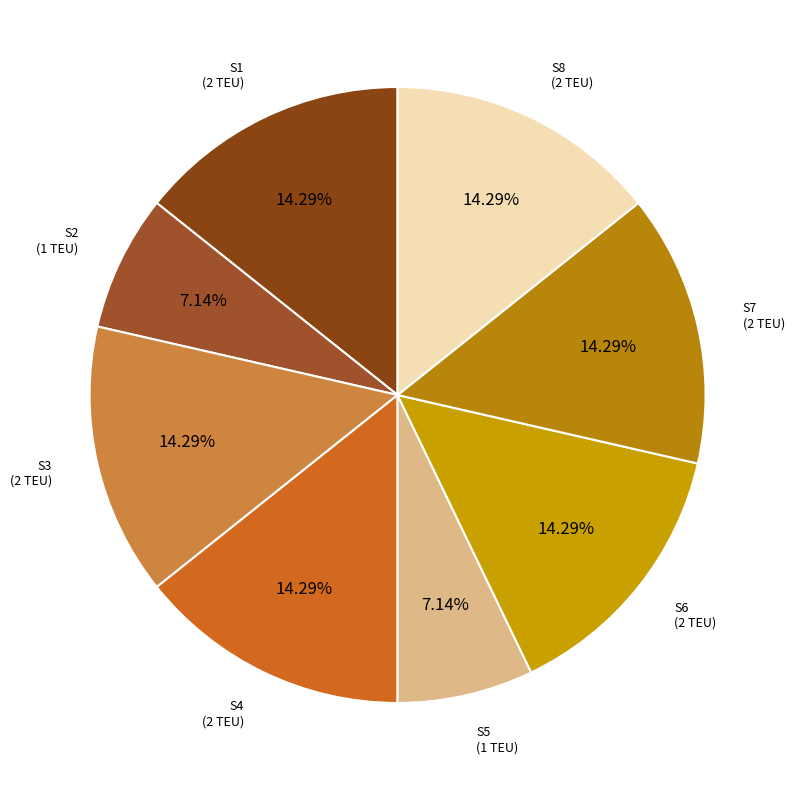

Rank the categories by value from lowest to highest.

S2, S5, S1, S3, S4, S6, S7, S8